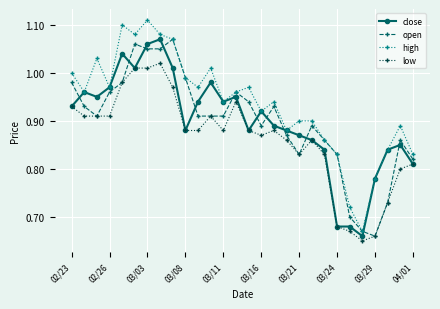

True or false: high has more than 2 interior local peaks.

True